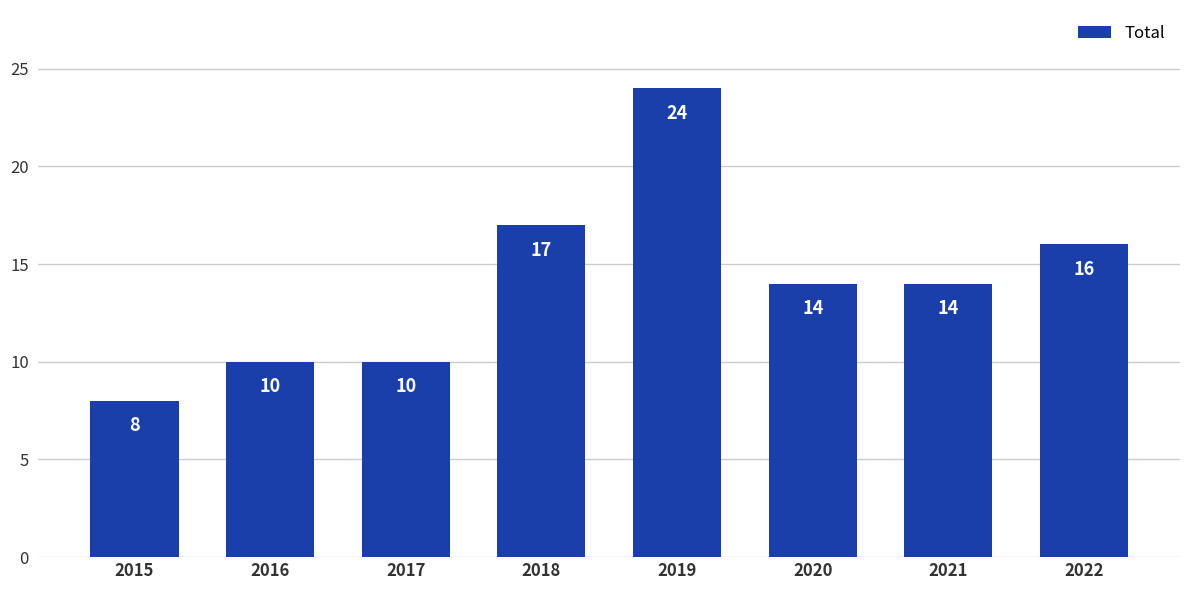

How many data points are less than 14?

3